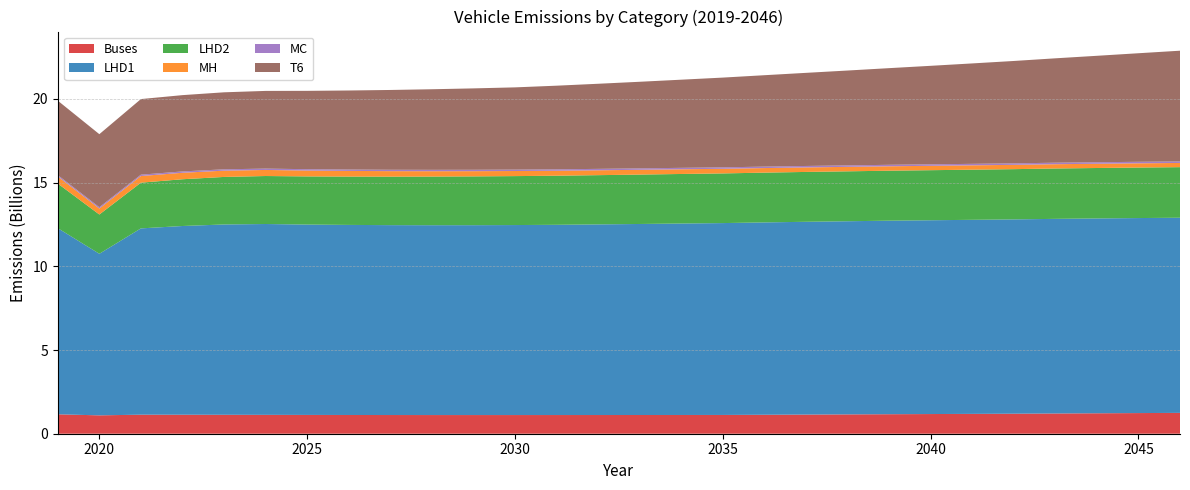

Reading left to right, list all the values displayed in this chart.

Buses: 2019=1159682902.1	2020=1097590623.1	2021=1137489149.8	2022=1134608754.0	2023=1130997175.3	2024=1127095238.4	2025=1122517003.6	2026=1119250795.2	2027=1116889611.3	2028=1115824184.1	2029=1115560360.1	2030=1115777602.6	2031=1116440754.8	2032=1117290897.0	2033=1118240760.4	2034=1119499595.3	2035=1121181091.9	2036=1132560764.4	2037=1143760199.1	2038=1154649396.5	2039=1165386739.9	2040=1175562109.3	2041=1184985617.3	2042=1196265687.8	2043=1209302020.7	2044=1221546532.9	2045=1233697973.8	2046=1245393136.5
LHD1: 2019=11118415431.0	2020=9651358131.3	2021=11128269472.8	2022=11273264894.6	2023=11368949527.8	2024=11400134532.3	2025=11371234011.1	2026=11354000236.9	2027=11342929559.9	2028=11339887841.8	2029=11341765191.1	2030=11349175113.6	2031=11362829537.9	2032=11386800843.4	2033=11410637943.2	2034=11436917147.5	2035=11461500051.7	2036=11490252674.3	2037=11515803486.5	2038=11537910403.2	2039=11560734222.1	2040=11575942015.6	2041=11592614919.1	2042=11606162005.7	2043=11625653521.6	2044=11638299655.6	2045=11649099272.5	2046=11656881275.9
LHD2: 2019=2665946669.1	2020=2345392535.2	2021=2730952314.0	2022=2792904279.5	2023=2839022949.3	2024=2866494190.0	2025=2876523833.4	2026=2886450528.0	2027=2895824537.8	2028=2905085888.1	2029=2914465238.6	2030=2923591506.9	2031=2932499595.8	2032=2941191640.0	2033=2950612951.2	2034=2959318122.3	2035=2966208785.5	2036=2972903603.8	2037=2978037531.4	2038=2981799610.0	2039=2985359790.3	2040=2990323049.2	2041=2995486913.5	2042=3001350208.6	2043=3008907757.7	2044=3012793353.1	2045=3017570263.3	2046=3020726015.9
MH: 2019=424818012.6	2020=356963116.3	2021=397472128.8	2022=386499401.2	2023=374580597.7	2024=362261295.2	2025=349923638.9	2026=339058389.7	2027=329284250.9	2028=320099391.1	2029=311512340.1	2030=304038849.5	2031=297274656.1	2032=291206055.7	2033=285969953.9	2034=281192310.0	2035=276987614.7	2036=273278214.8	2037=269928236.6	2038=266874997.1	2039=264053537.8	2040=261482183.3	2041=259251305.0	2042=257160988.4	2043=255399554.1	2044=253699304.2	2045=252254920.2	2046=251160155.2
MC: 2019=79240385.2	2020=79595014.6	2021=79883059.2	2022=80247776.6	2023=80563086.2	2024=80838004.5	2025=81242850.2	2026=81729169.4	2027=82196451.8	2028=82646080.1	2029=83098168.0	2030=83552728.8	2031=84009776.3	2032=84469323.8	2033=84931385.1	2034=85395974.0	2035=85863104.2	2036=86332992.9	2037=86805248.8	2038=87279882.7	2039=87757318.2	2040=88237365.4	2041=88720038.6	2042=89205352.0	2043=89693320.3	2044=90183957.7	2045=90677279.0	2046=91173299.0
T6: 2019=4446589706.9	2020=4362396824.0	2021=4515984288.3	2022=4558001649.7	2023=4599948288.7	2024=4640667945.1	2025=4680141449.8	2026=4722224013.4	2027=4766620883.2	2028=4813119071.2	2029=4861957224.7	2030=4912839369.9	2031=4996487152.7	2032=5083274537.7	2033=5172946909.5	2034=5265651059.2	2035=5361282528.8	2036=5460062005.1	2037=5561669828.8	2038=5666286006.4	2039=5773980135.7	2040=5884760902.4	2041=5998521122.5	2042=6115436379.2	2043=6235273082.2	2044=6358213851.3	2045=6484461646.6	2046=6613958580.9